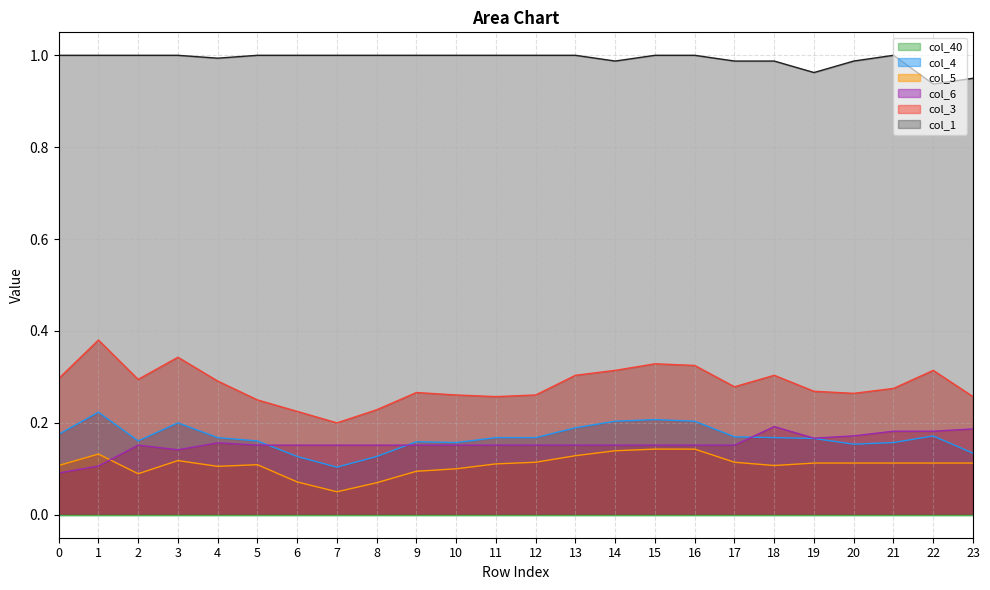

What is the approximate value of col_6 at 12?

0.2